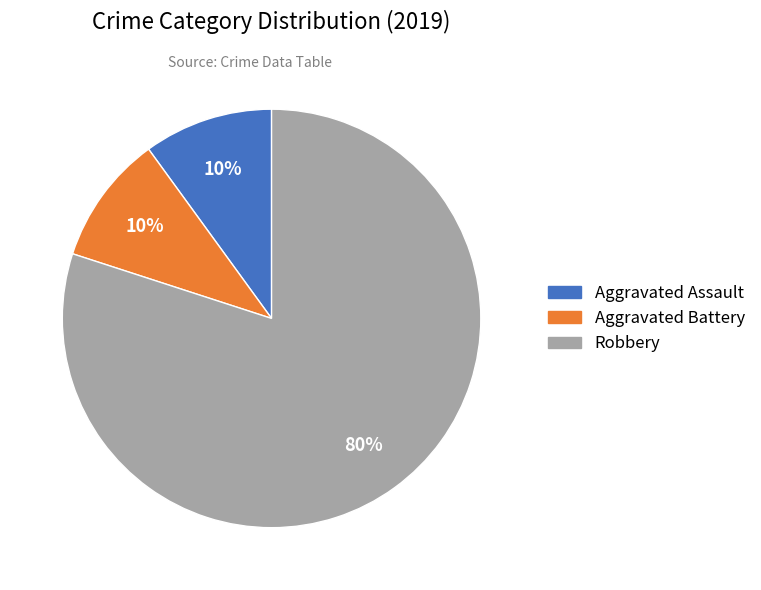

Which category has the biggest portion of the pie?

Robbery